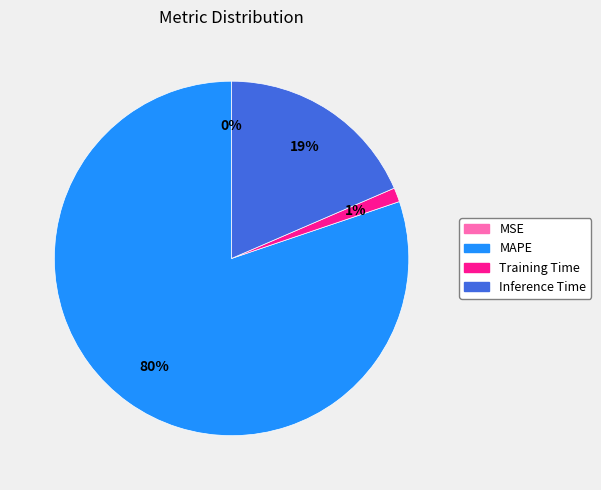

Is there a majority slice in this chart?

Yes